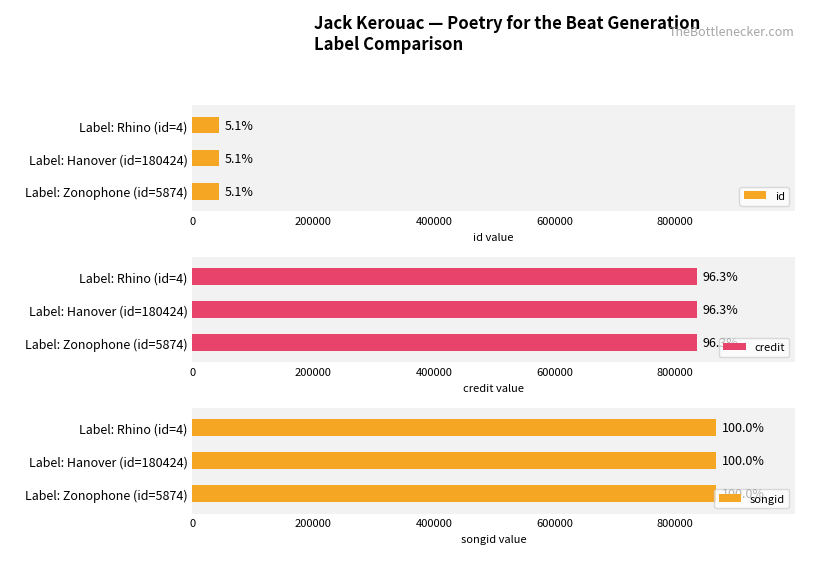

Which series has the largest total across all categories?

songid